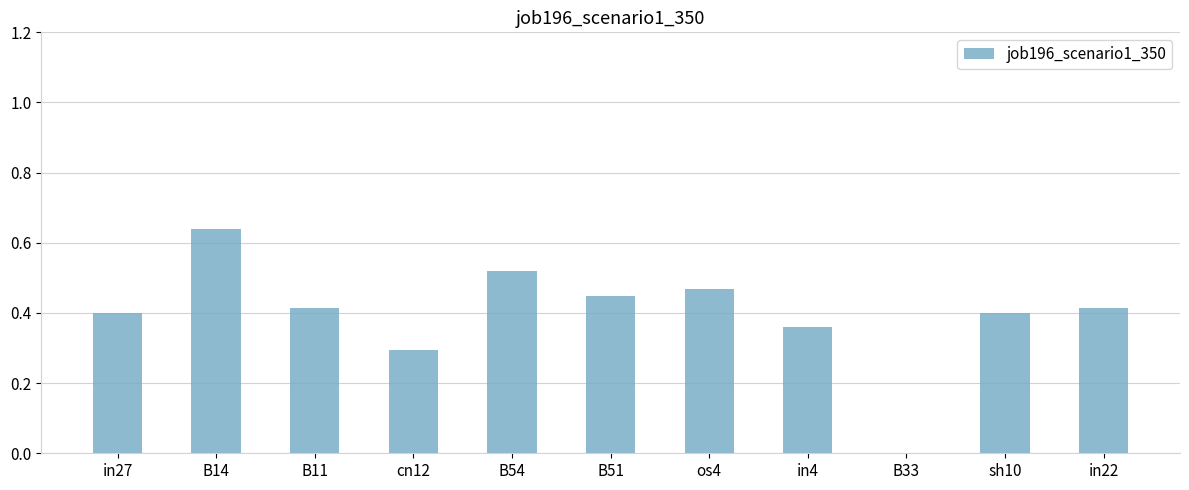

Which has a higher value, B51 or B14?

B14